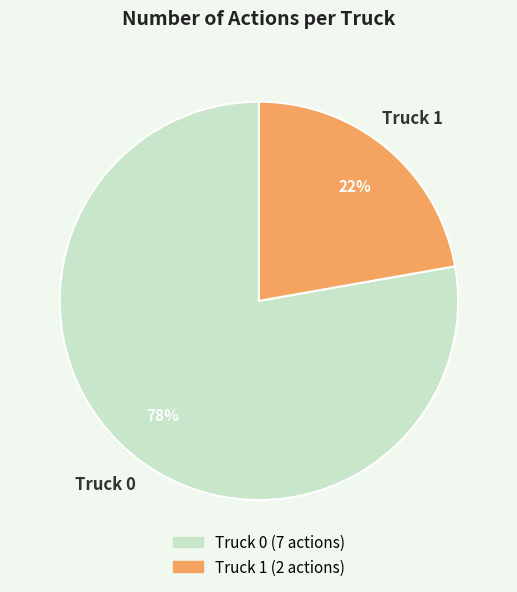

The Truck 0 slice represents 78% of the pie. True or false?

True